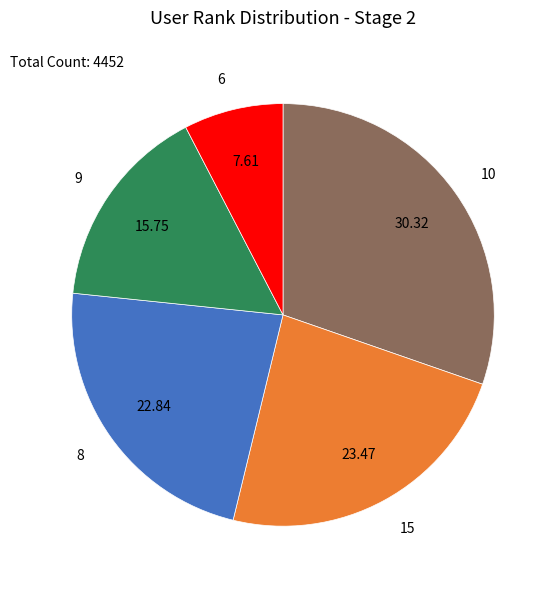

Is the sum of 15 and 6 greater than half?

No